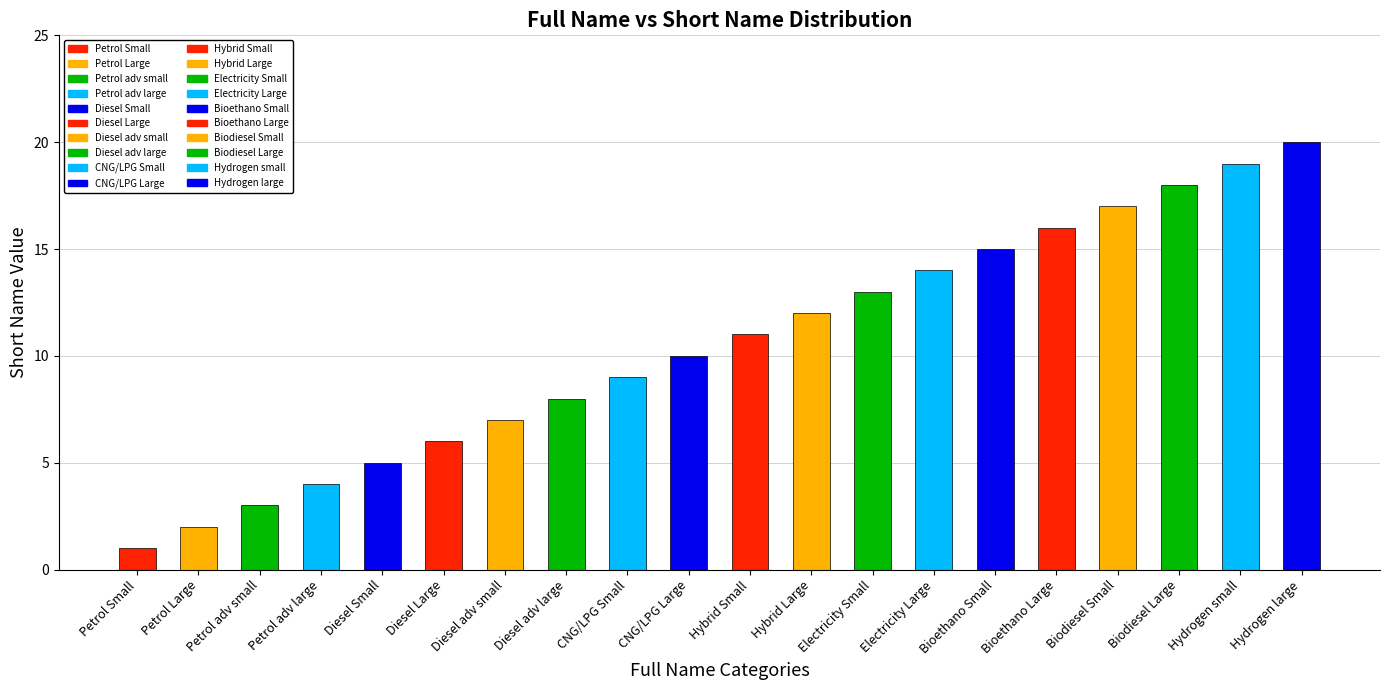

What is the difference between the maximum and minimum values?

19